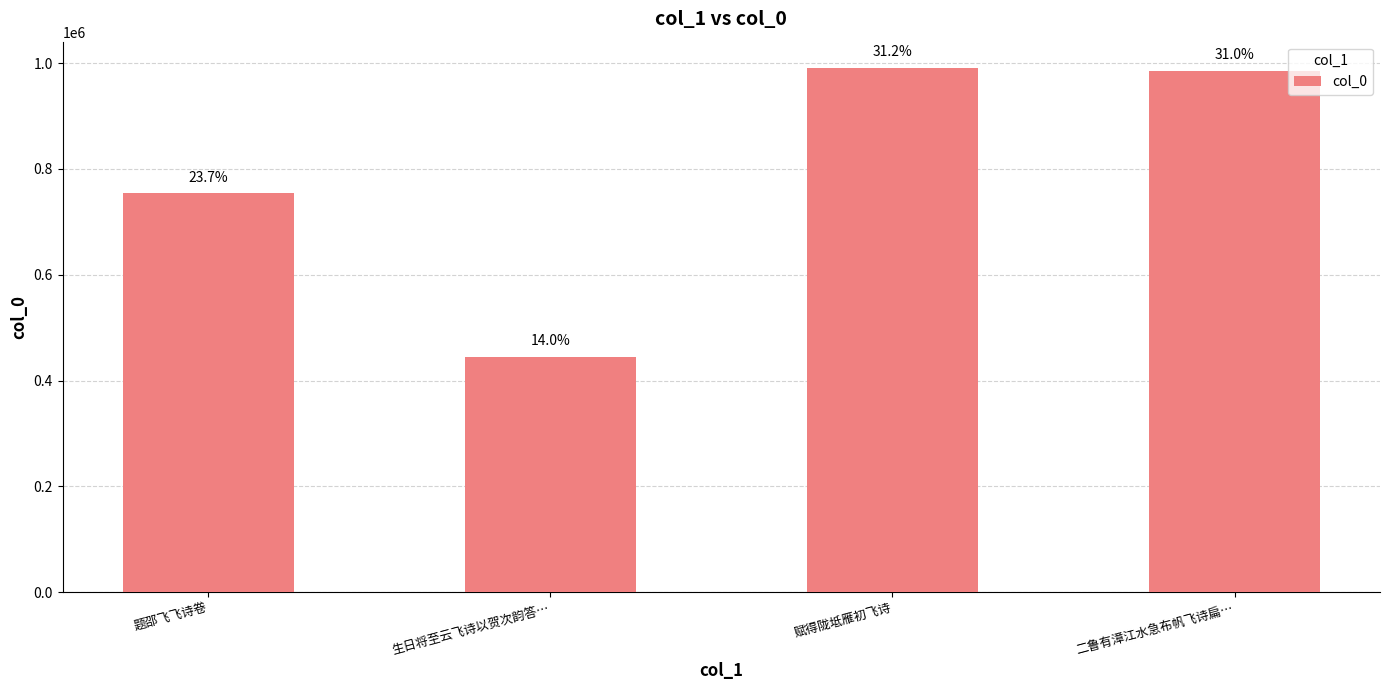

Reading right to left, list all the values displayed in this chart.

二鲁有漳江水急布帆飞诗扁…=985909	赋得陇坻雁初飞诗=991123	生日将至云飞诗以贺次韵答…=445465	题邵飞飞诗卷=754203